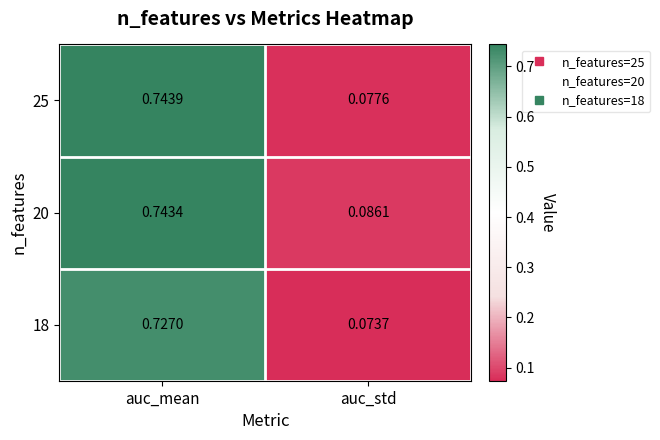

Rank the categories by 18 value from lowest to highest.

auc_std, auc_mean